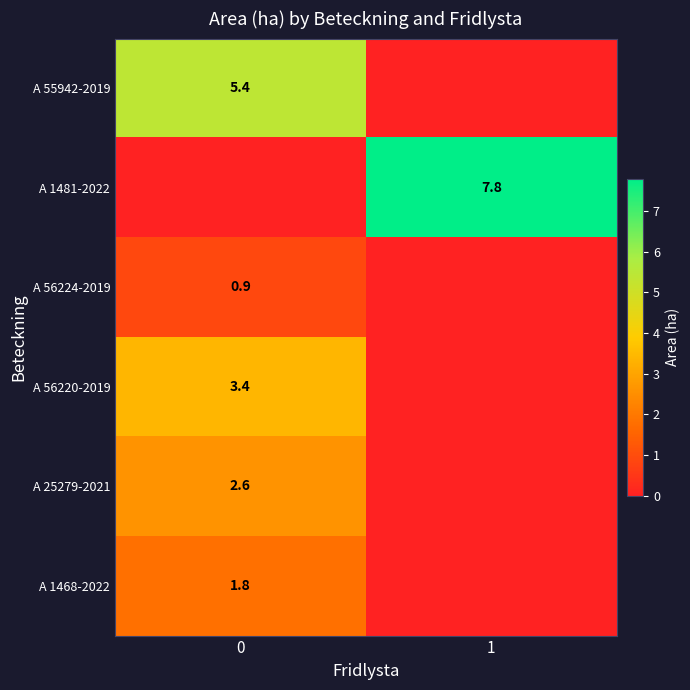

The value of A 56224-2019 at 0 is 0.9. True or false?

True